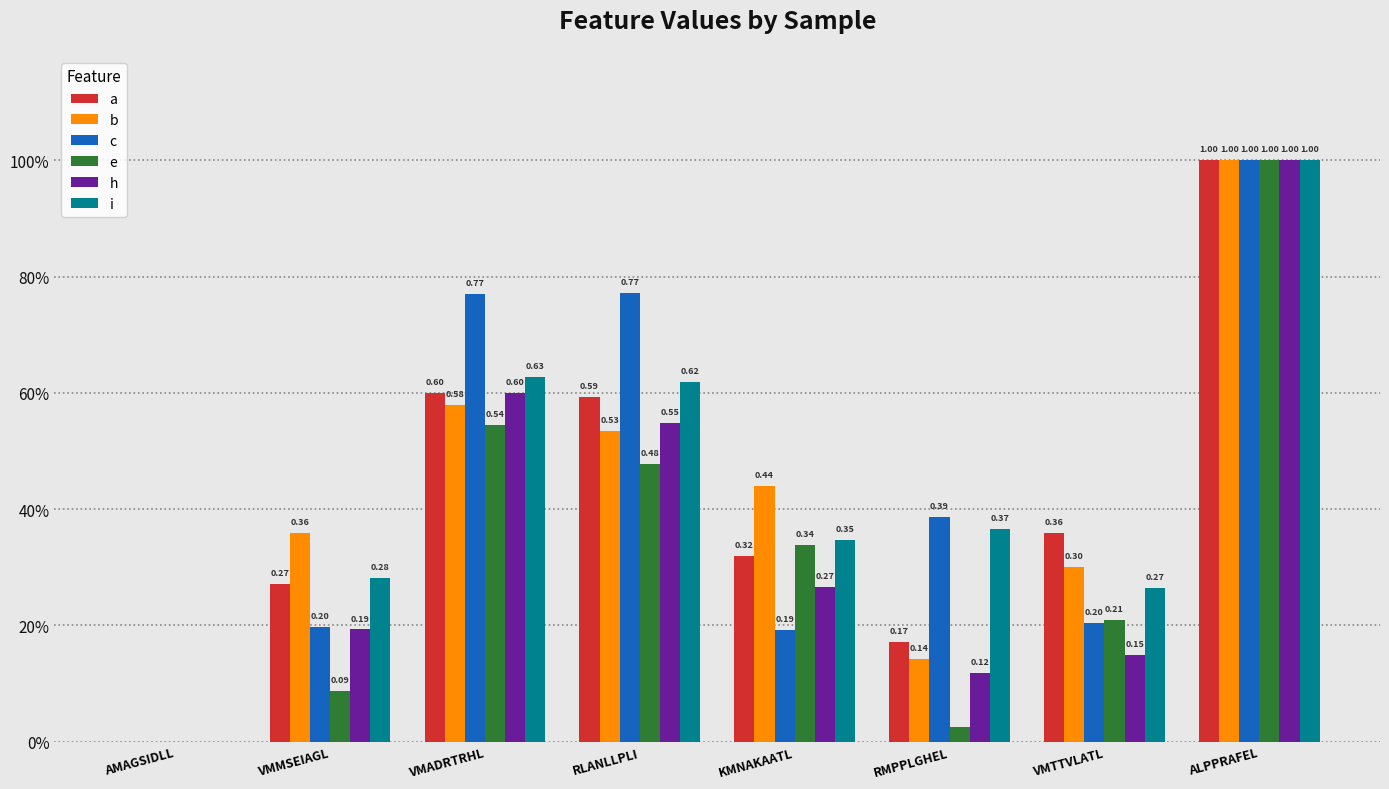

Does the chart contain stacked bars?

No